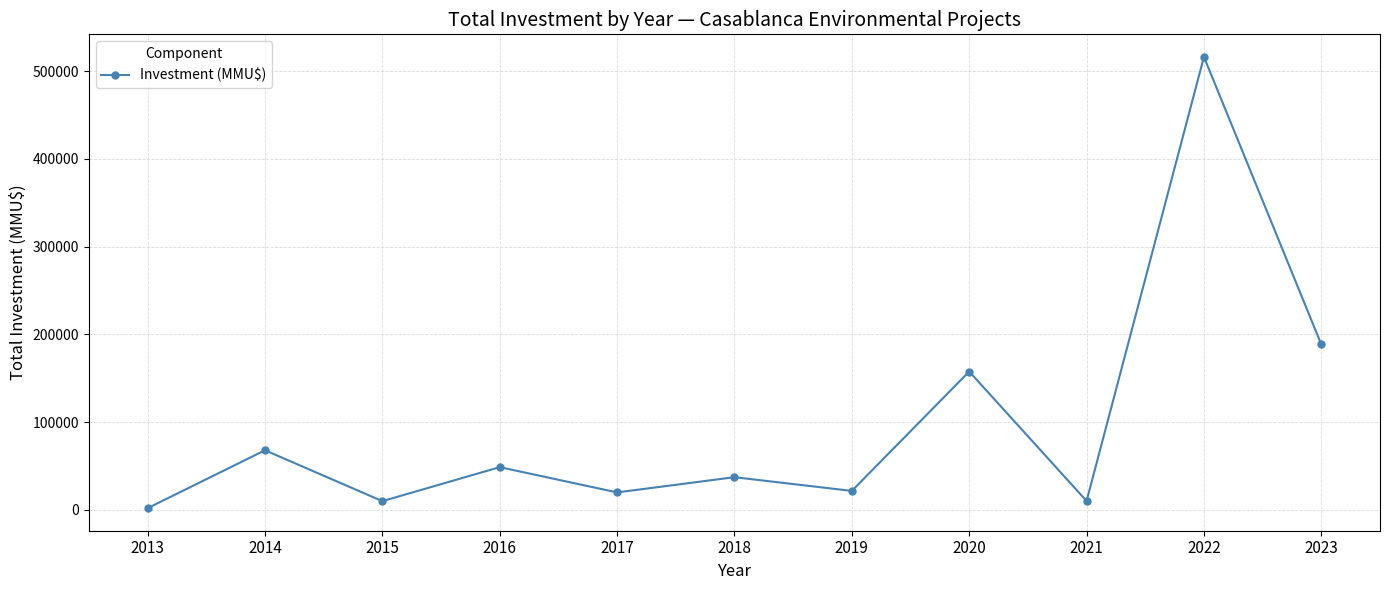

What is the smallest value displayed?

2050